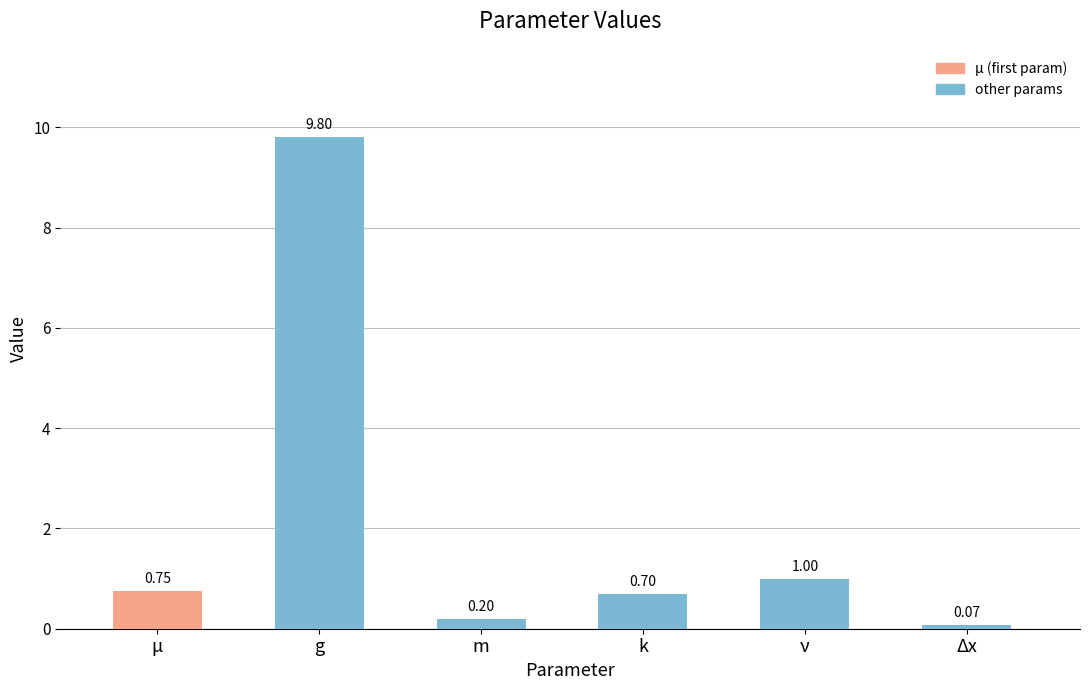

What is the label of the 2nd bar from the left?

g